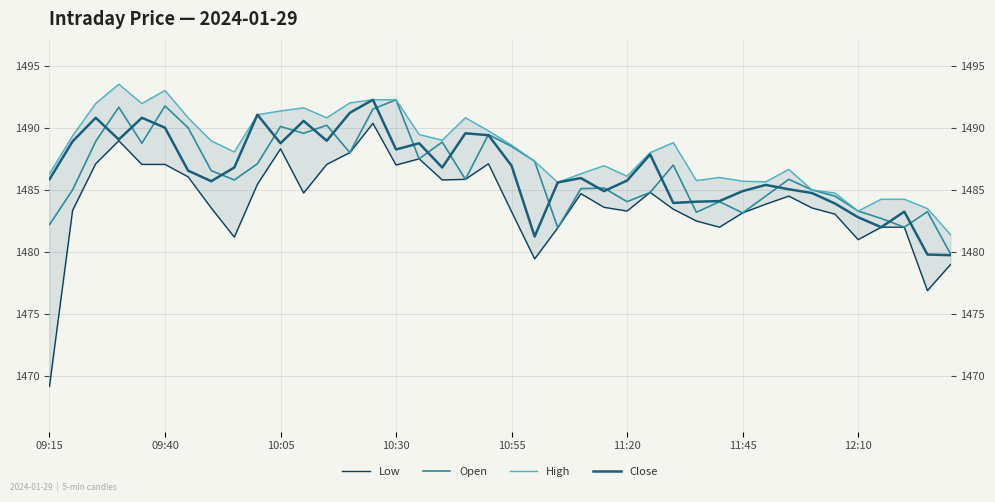

At how many categories does at least one series exceed 1476?

40